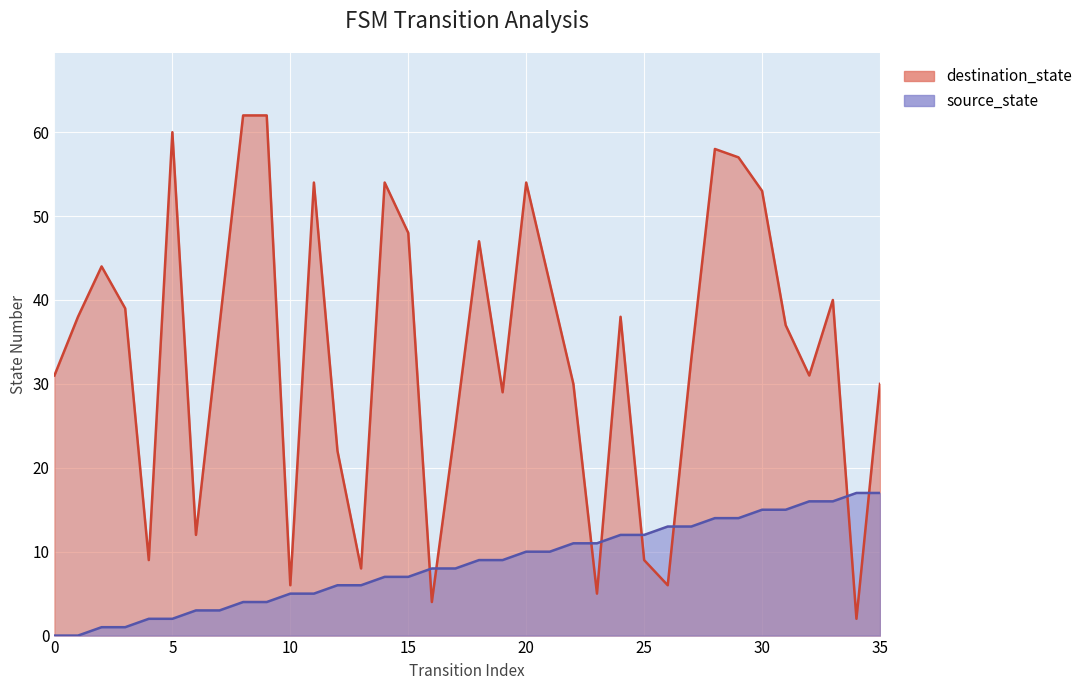

What is the sum of the destination_state values at 25 and 21?

51